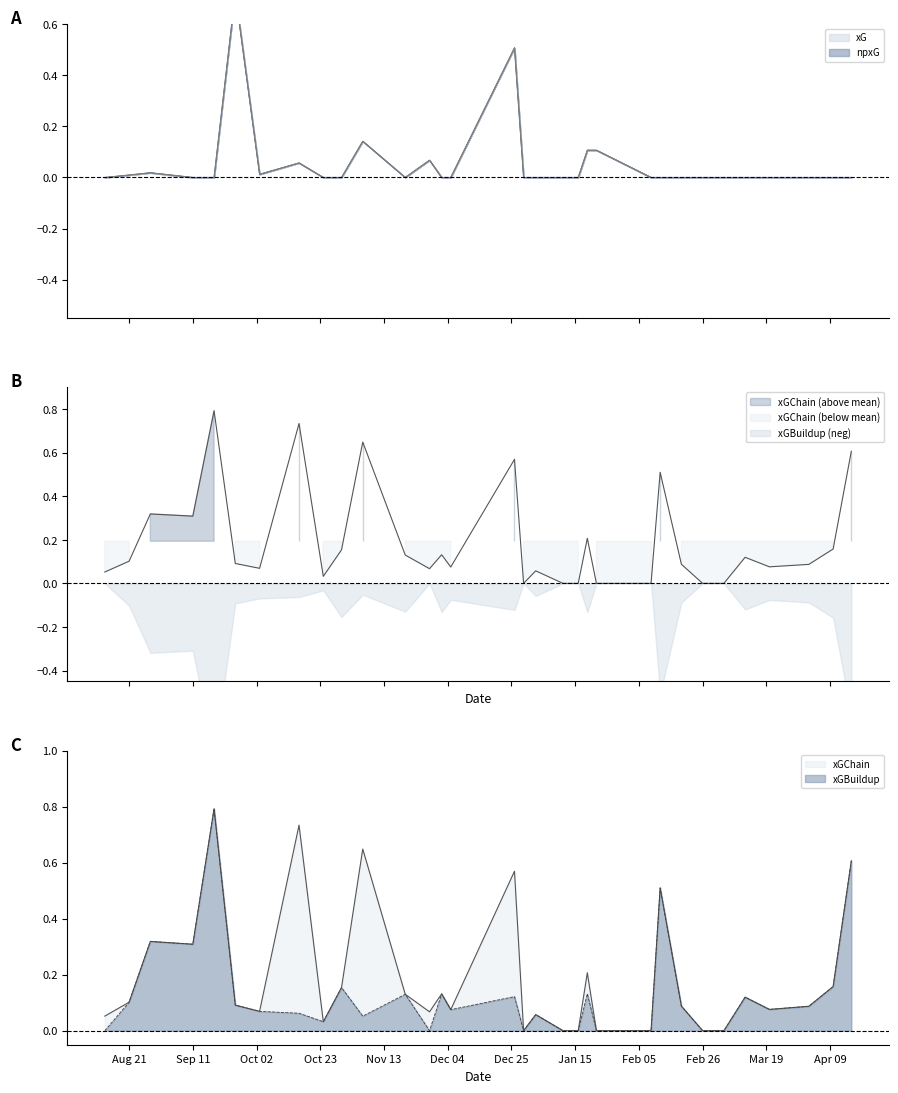

True or false: xG has more than 2 interior local peaks.

True